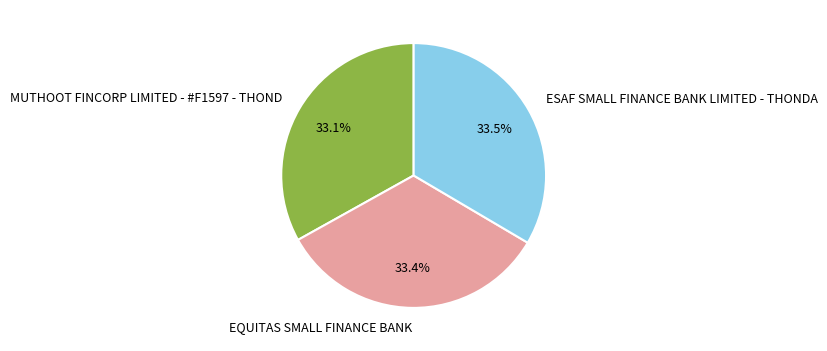

What is the ratio of the value at ESAF SMALL FINANCE BANK LIMITED - THONDA to the value at EQUITAS SMALL FINANCE BANK?

1.0